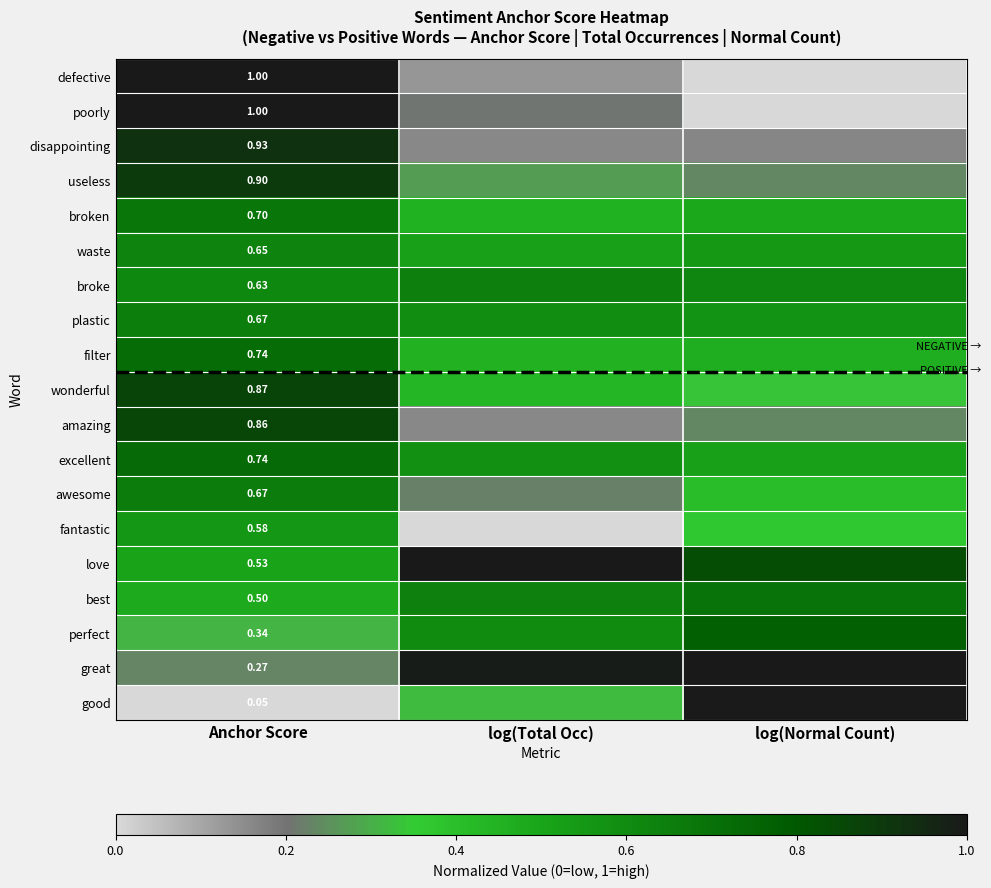

Read the disappointing value at Anchor Score.

0.9